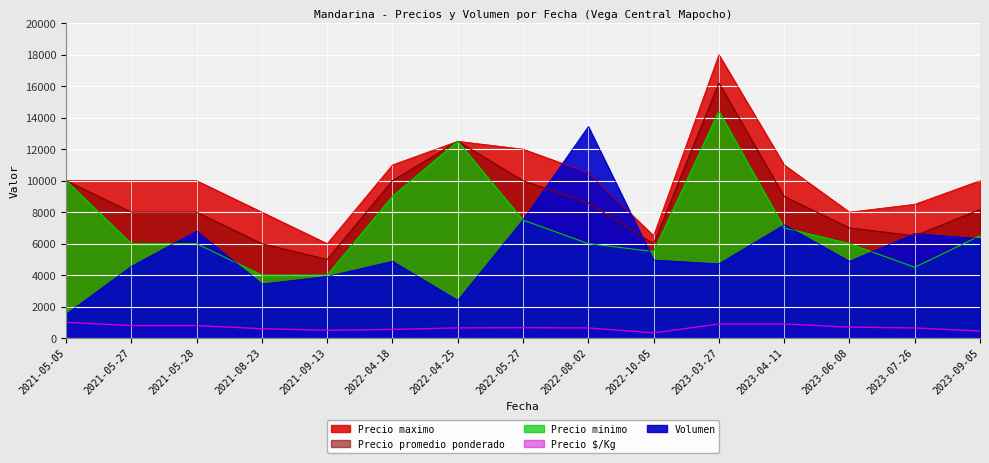

Is the value of Precio promedio ponderado at 2023-07-26 greater than the value of Volumen at 2021-09-13?

Yes